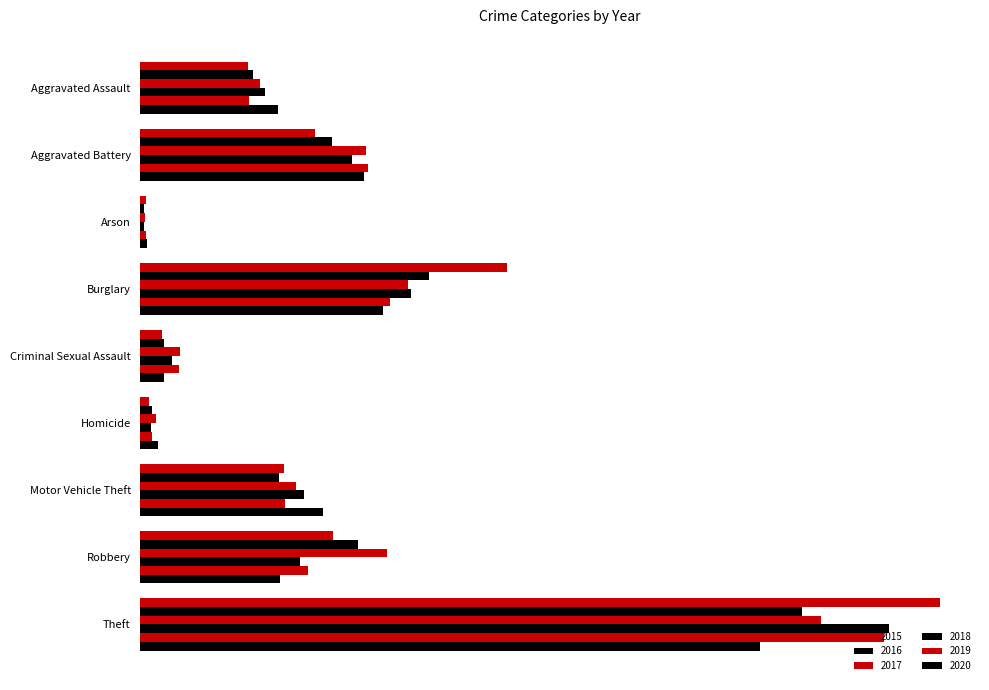

Is the value of 2017 at Theft greater than the value of 2018 at Aggravated Assault?

Yes